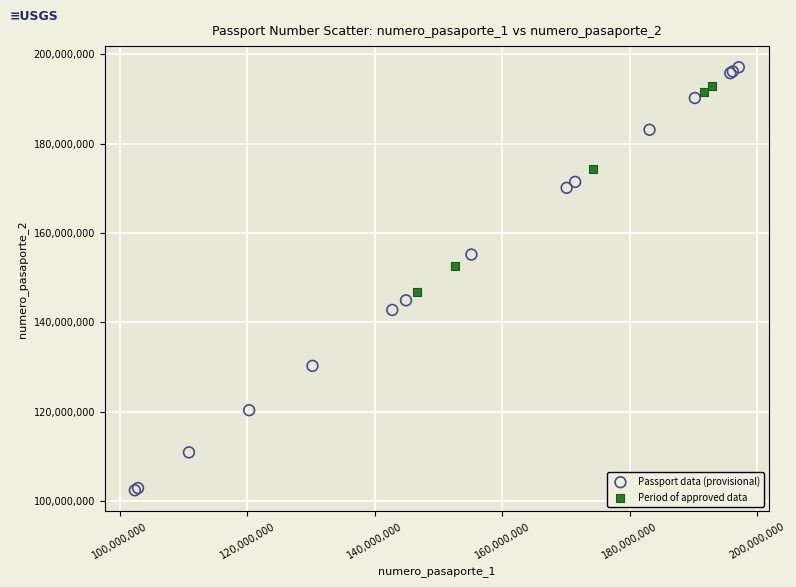

Which series contains the lowest Y value?

Passport data (provisional)